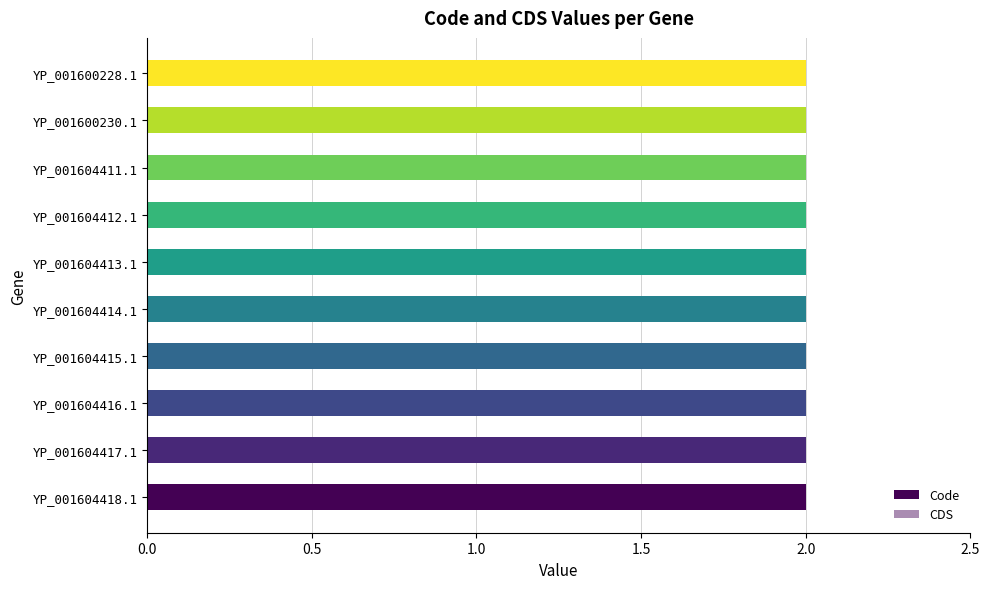

Rank the series by their average value, from lowest to highest.

CDS, Code